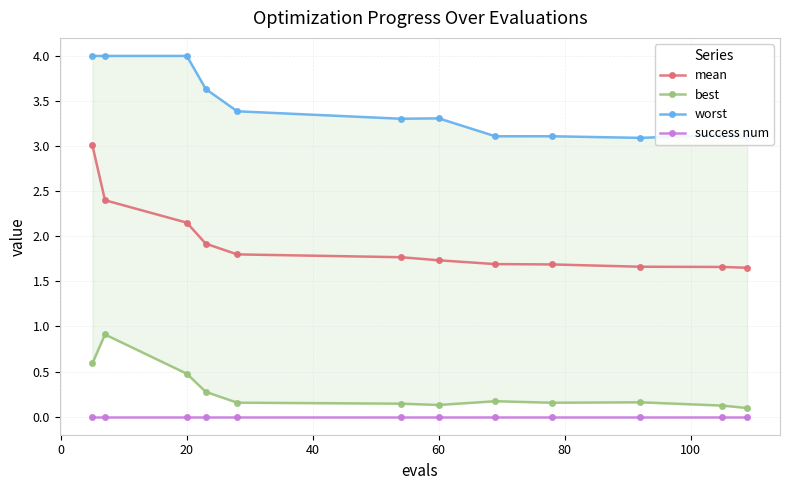

True or false: worst and success num cross at least once.

False